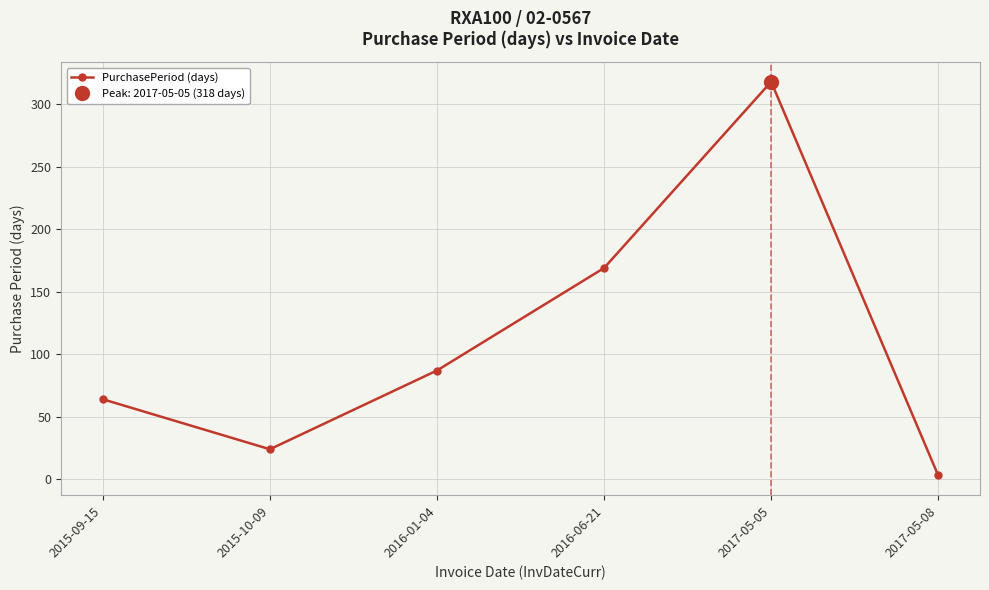

How many lines are shown in the chart?

1